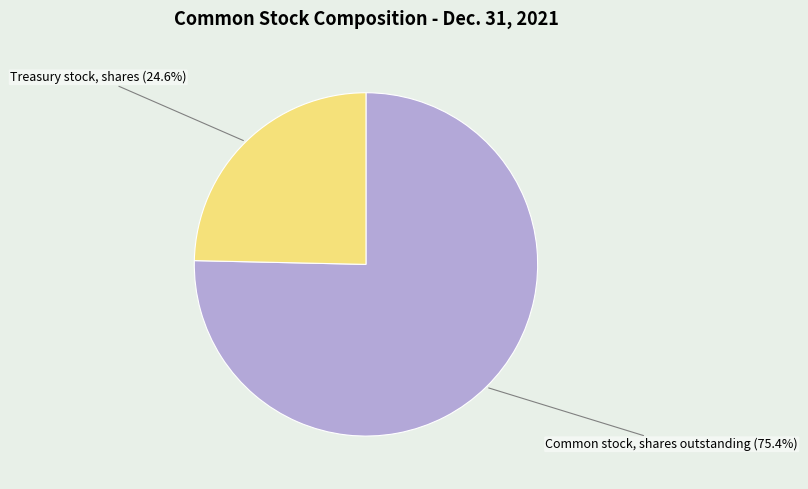

Does any single category account for the majority?

Yes